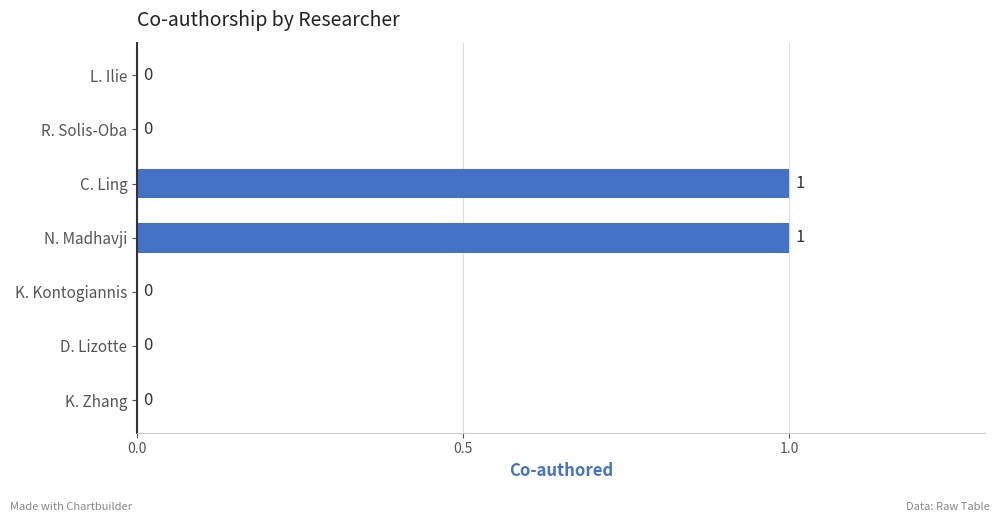

Is it true that the value at N. Madhavji is 1?

True